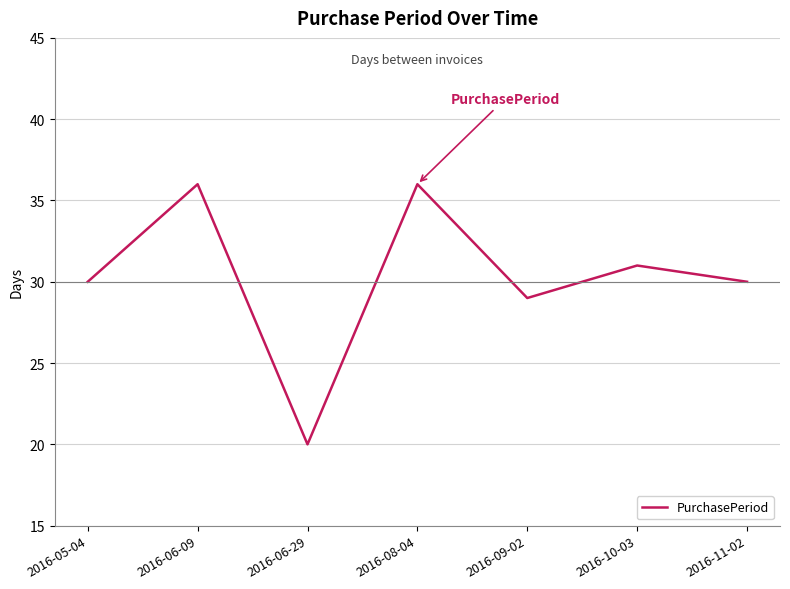

The chart shows a value of 30 at 2016-11-02. True or false?

True